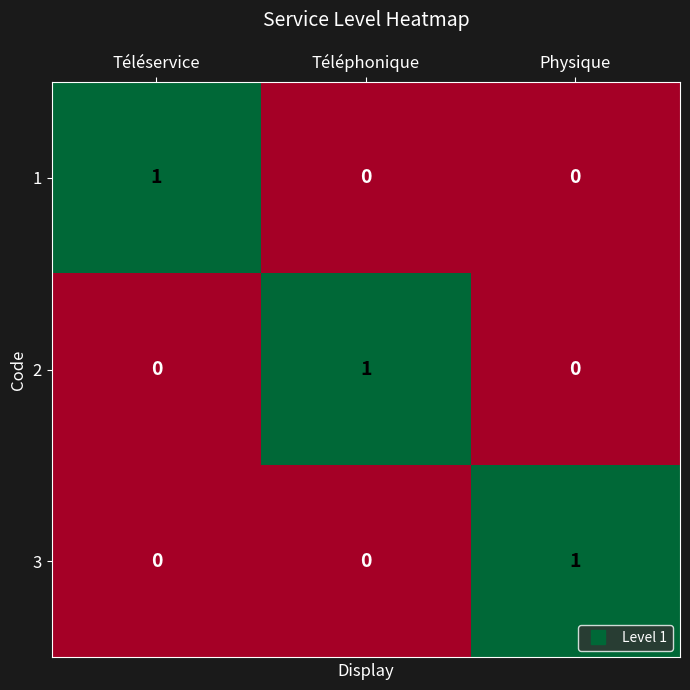

Which category has the highest value in the 3 series?

Physique